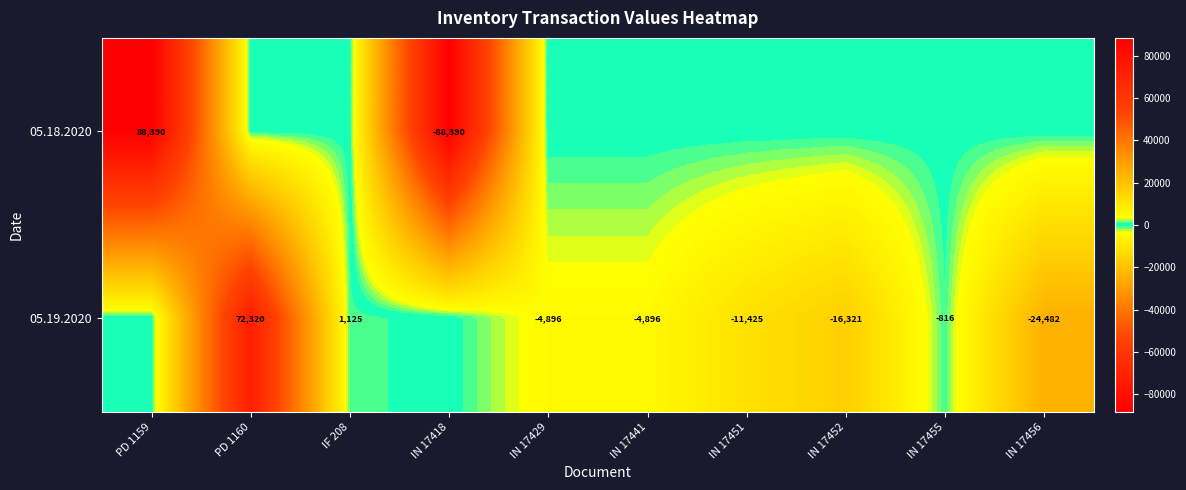

What is the spread (max minus min) of values at IN 17441?

4896.3